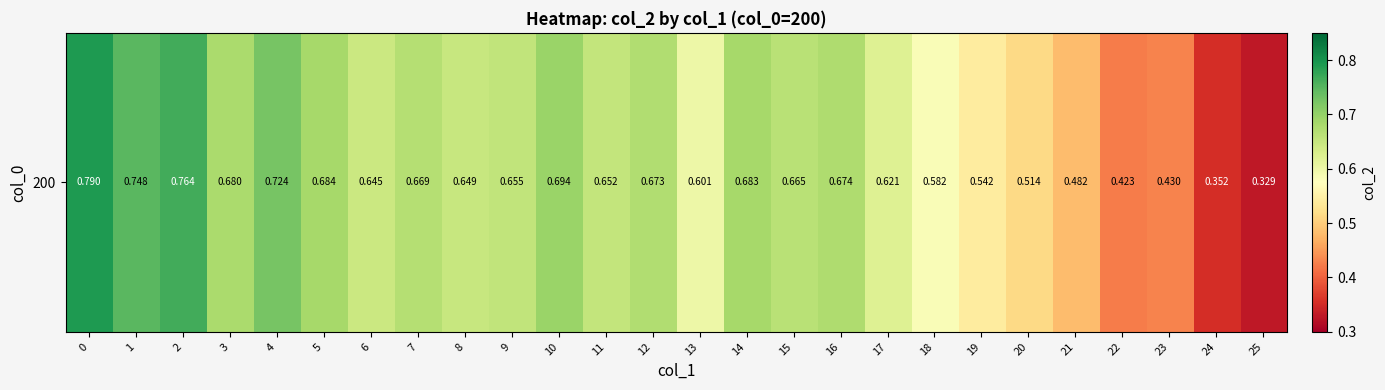

Read the value at 1.

0.7